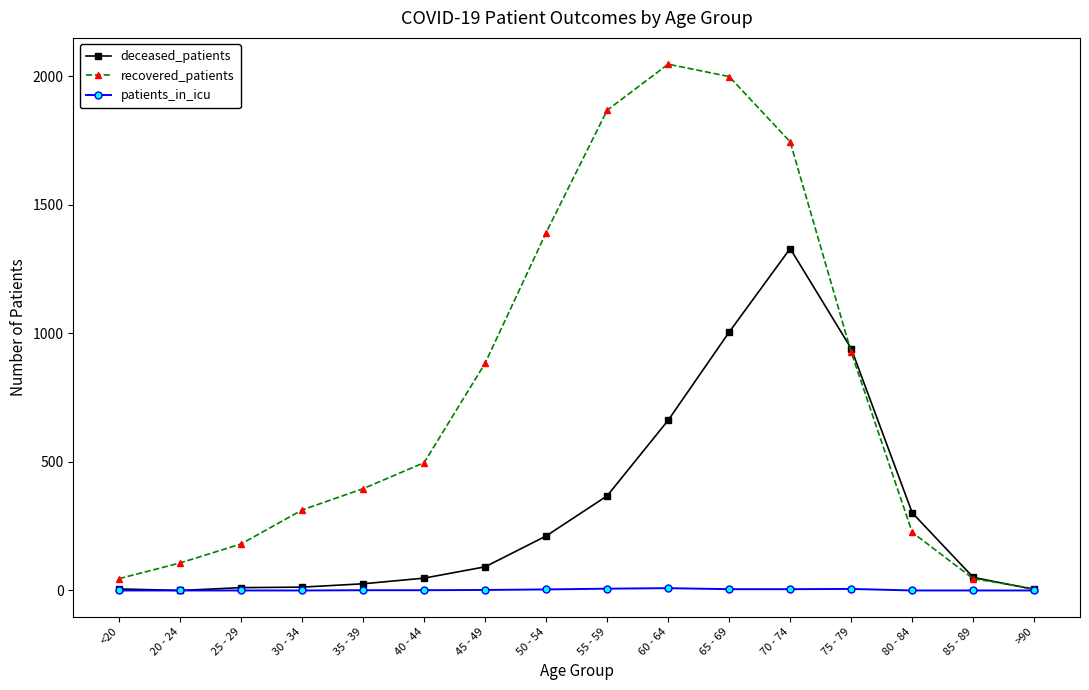

What is the greatest value displayed?

2047